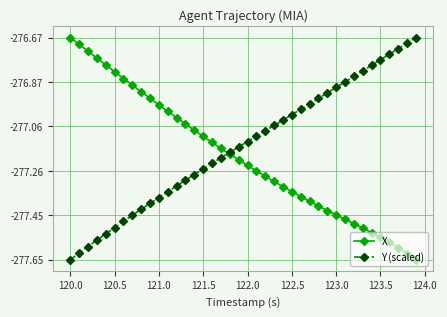

List the series in order of their overall mean, highest first.

Y (scaled), X